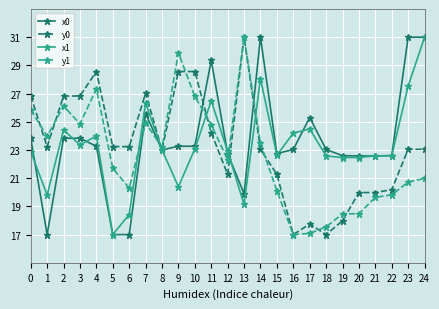

Between which two adjacent categories do x0 and y1 first intersect?

6 and 7